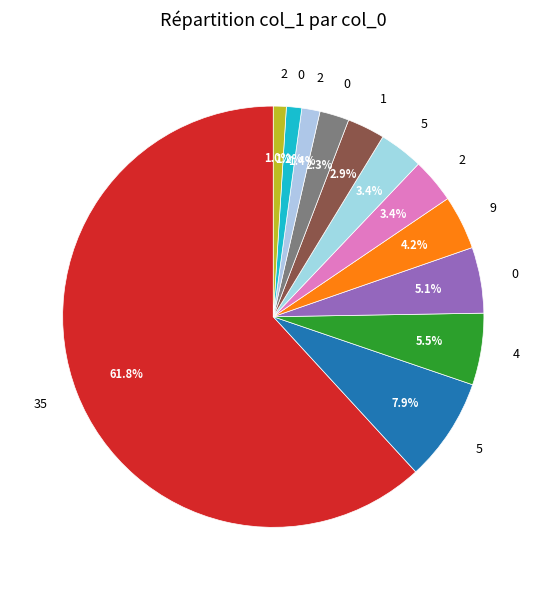

What is the majority slice?

35